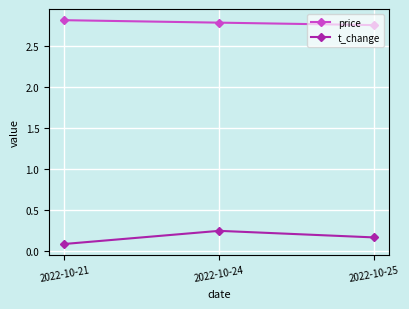

Is it true that price equals 2.8 at 2022-10-21?

True